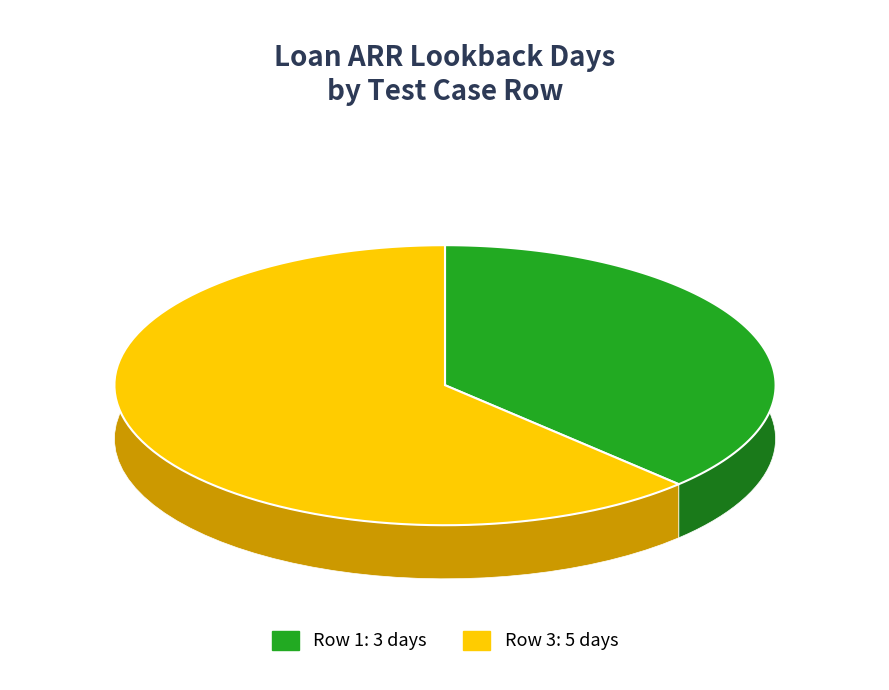

Does Row 1 account for over 50% of the chart?

No